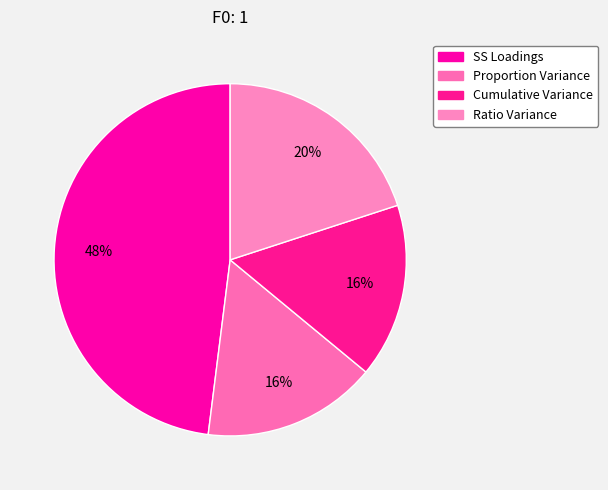

What percentage is NOT represented by SS Loadings?

52.0%